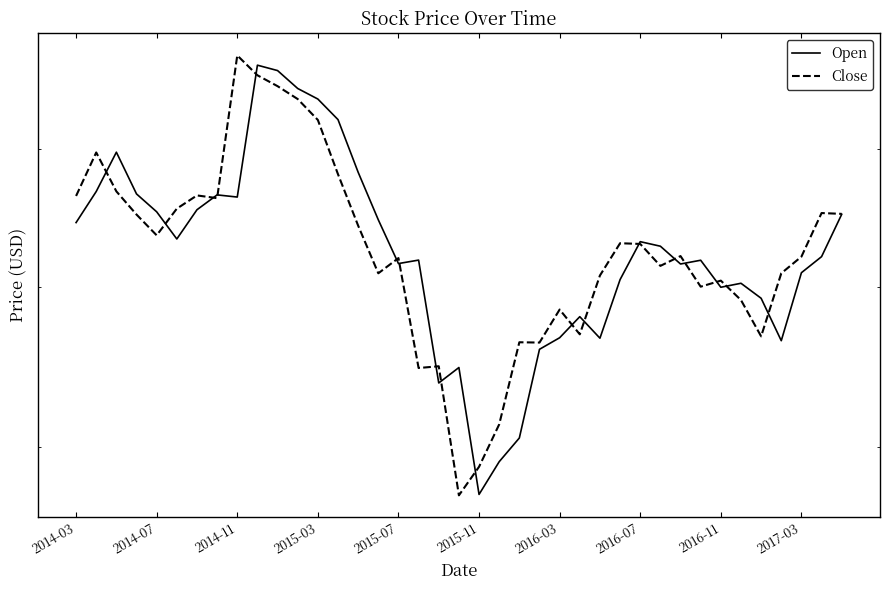

How many times do Open and Close cross each other?

18